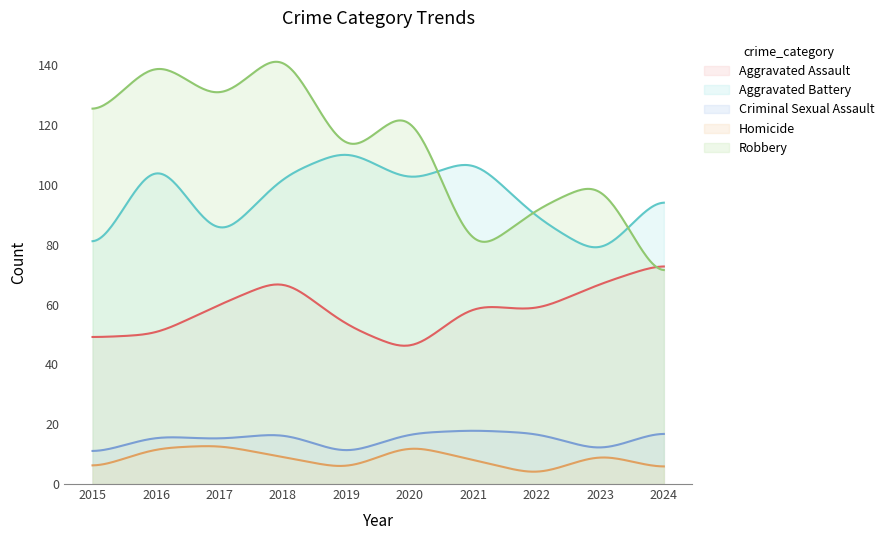

True or false: Criminal Sexual Assault and Robbery intersect in this chart.

False